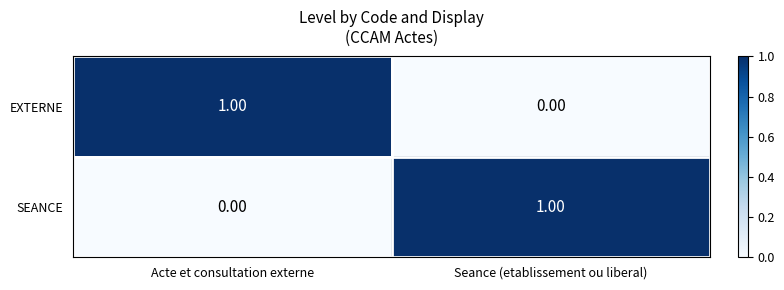

Rank the series at Seance (etablissement ou liberal) from lowest to highest value.

EXTERNE, SEANCE